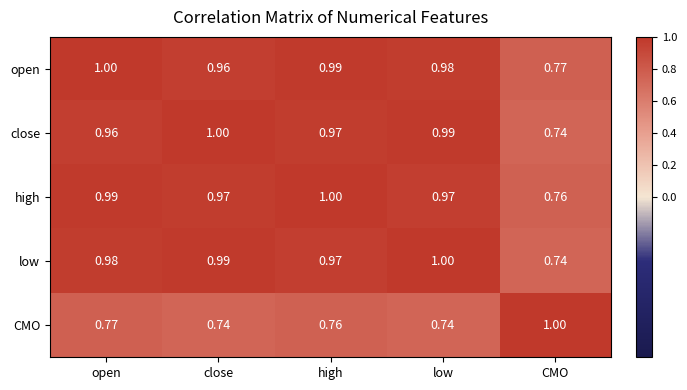

At which label does high reach its peak?

high